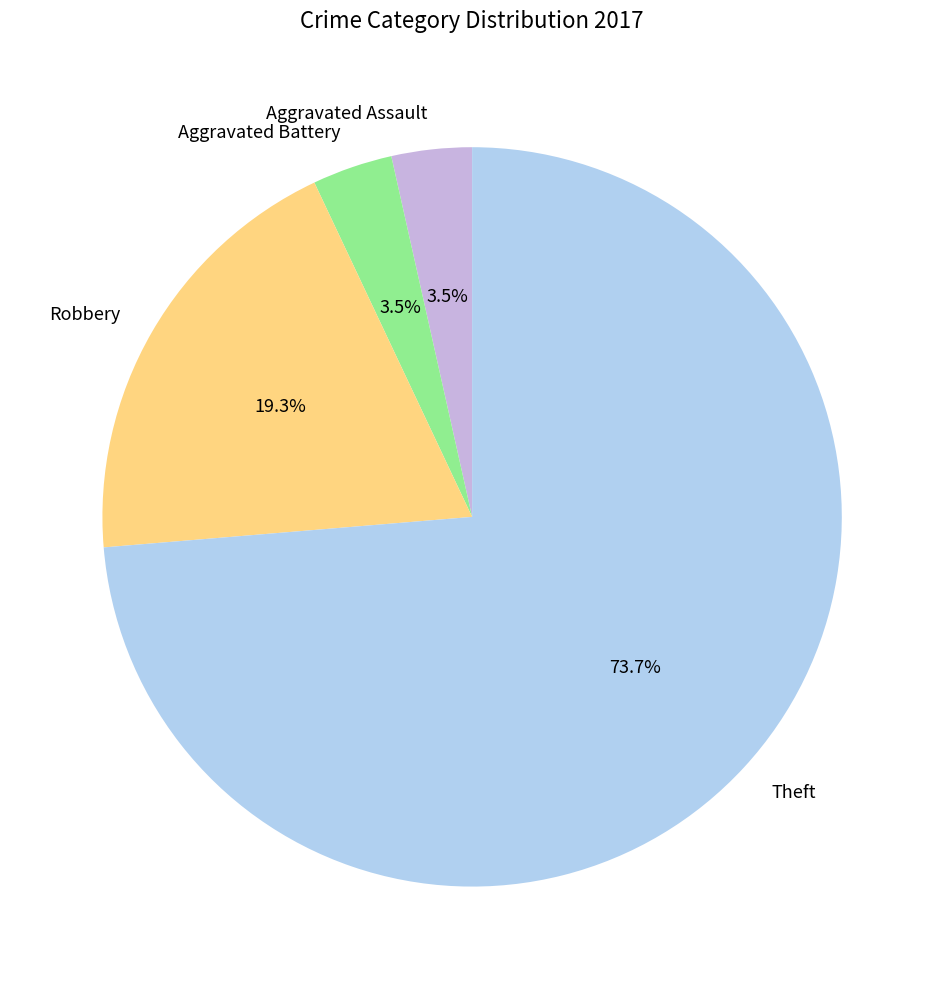

To the nearest percent, what portion does Robbery represent?

19%